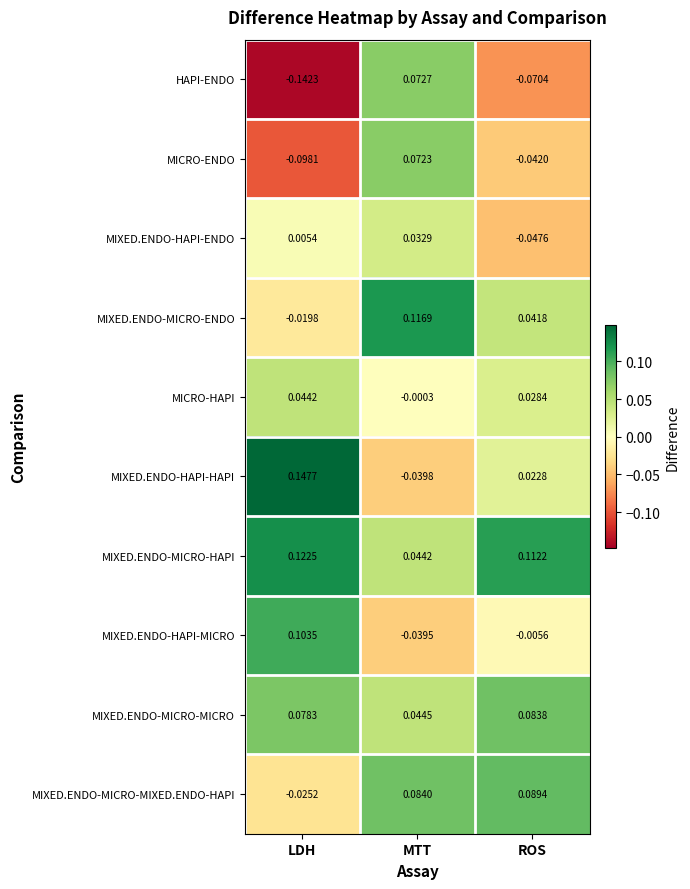

At which category does the chart reach its minimum across all series?

LDH